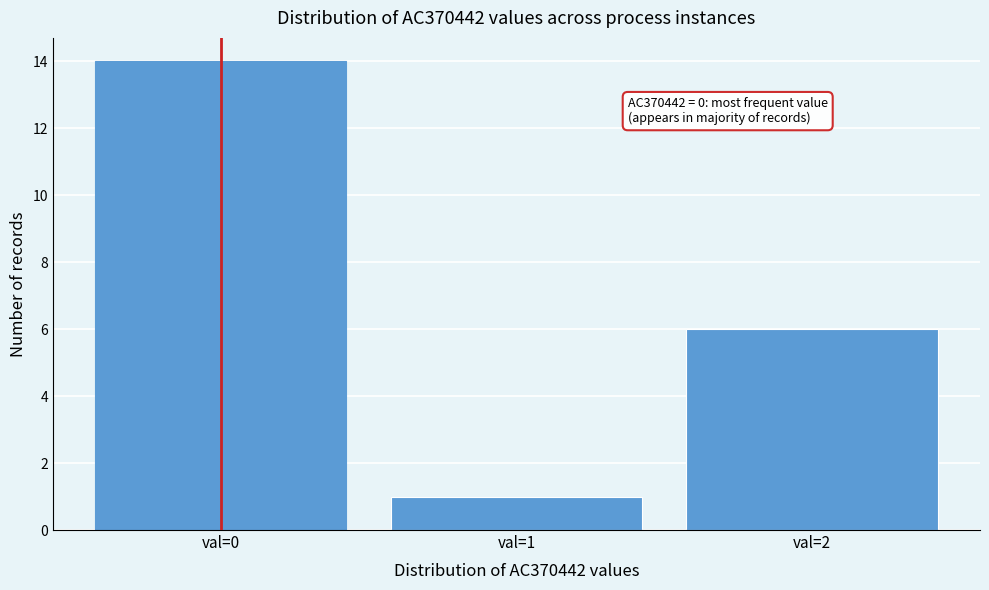

Reading right to left, what are all the values shown in this chart?

6	1	14